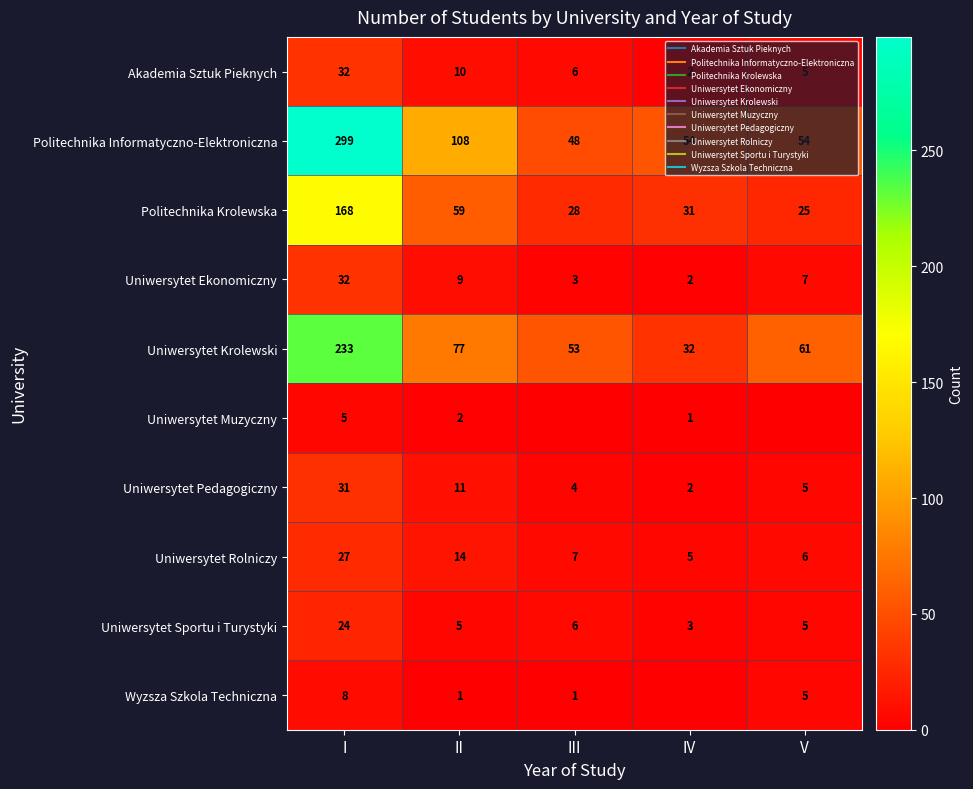

Which category has the lowest value in the Uniwersytet Krolewski series?

IV